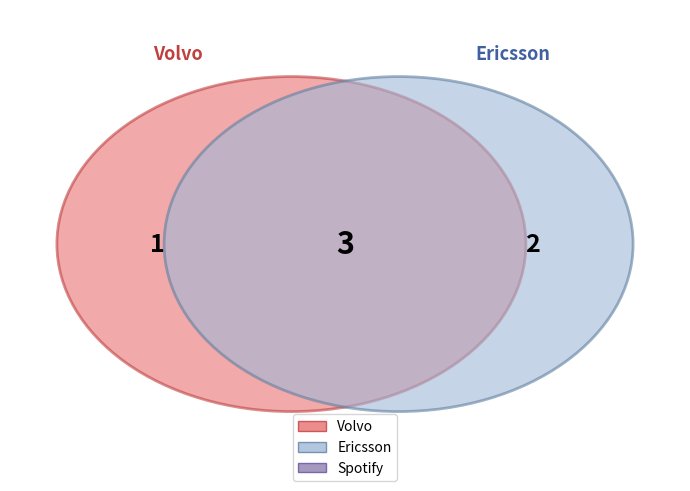

What portion of the pie excludes Spotify?

50.0%